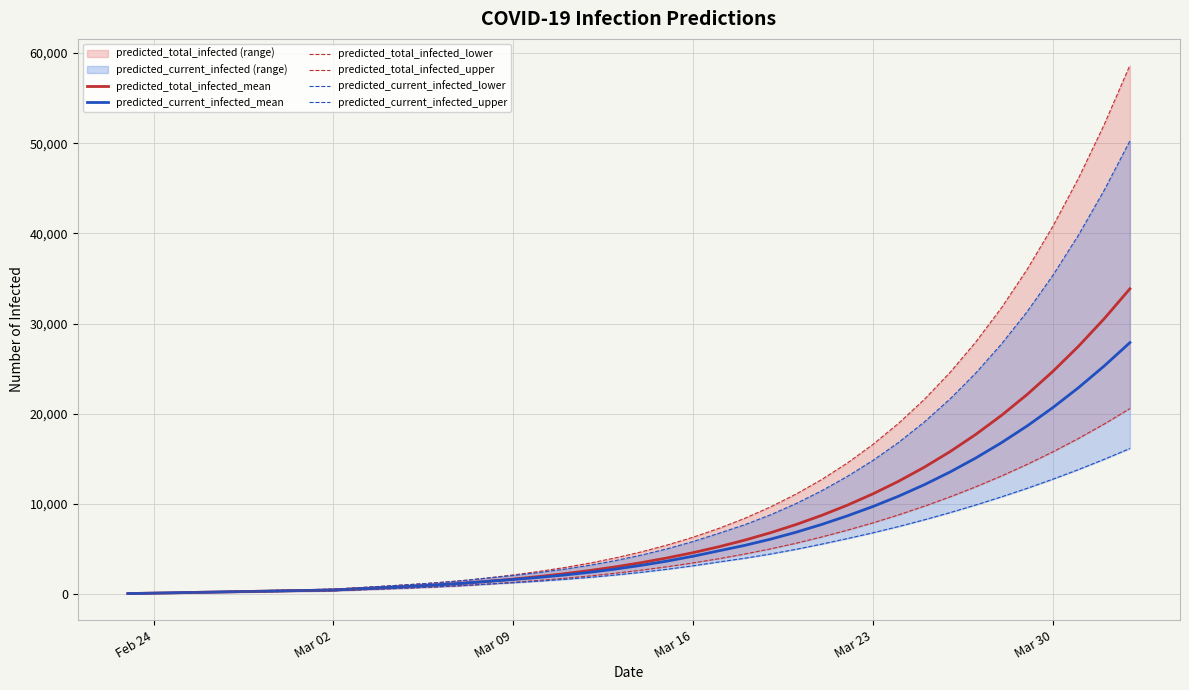

How many data points in predicted_total_infected_mean are less than 3490?

20